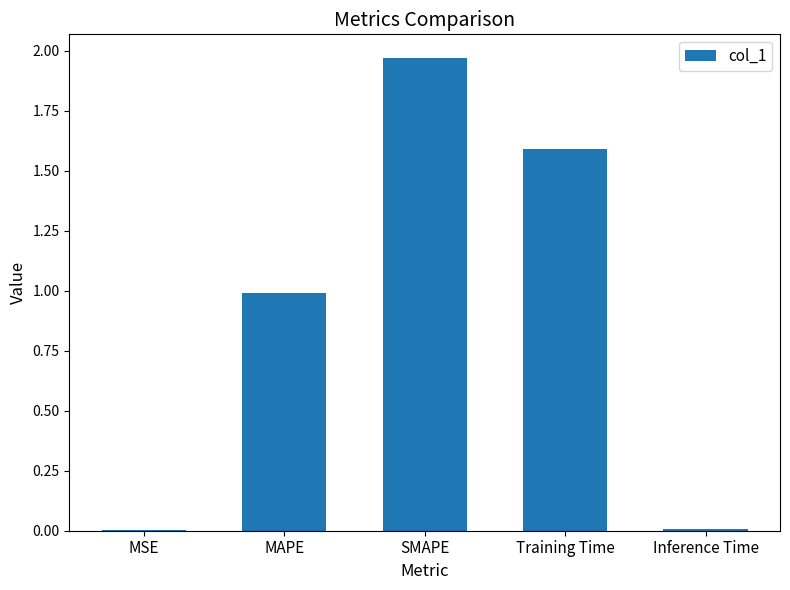

Which label corresponds to the largest value in the chart?

SMAPE